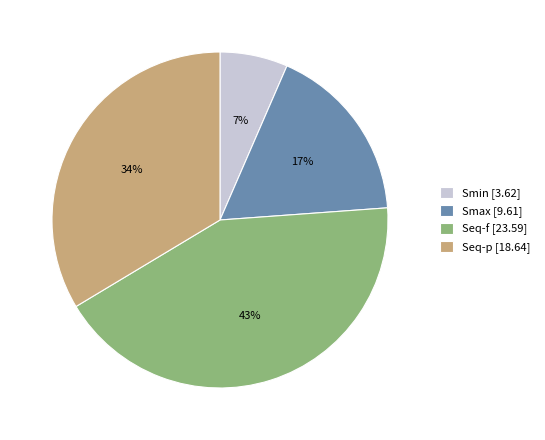

To the nearest percent, what is the average slice percentage?

25%